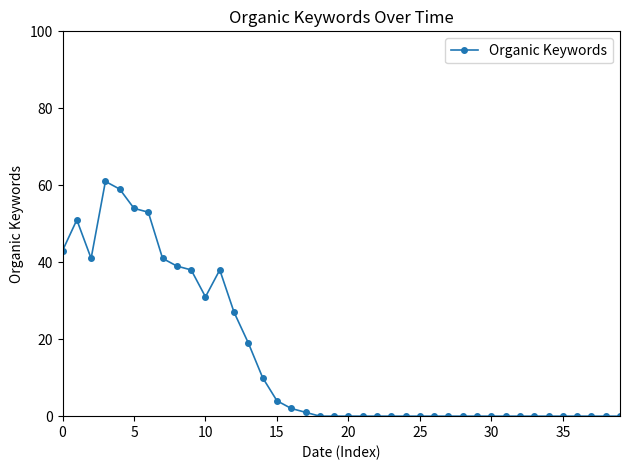

What is the difference between the maximum and minimum values?

61